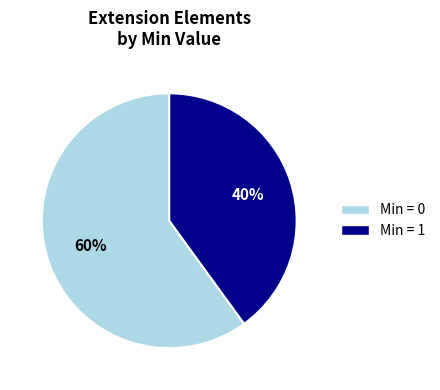

Is it true that Min = 1 is 31% of the pie?

False